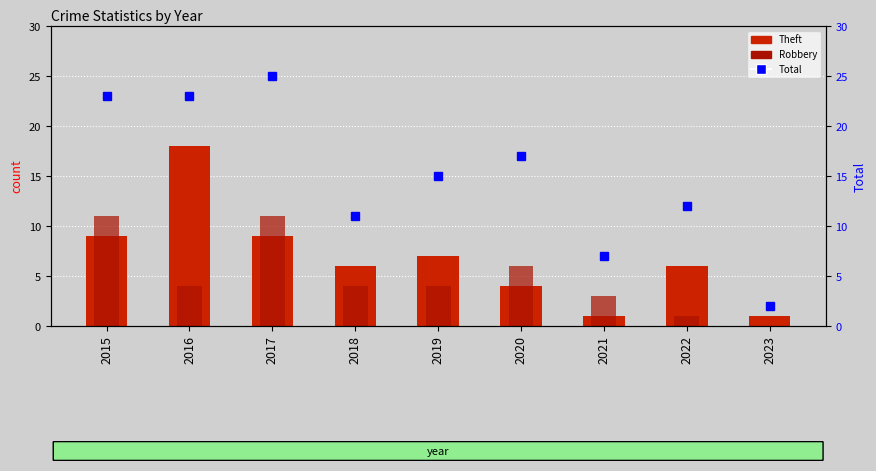

Which category has the lowest value in the Theft series?

2021